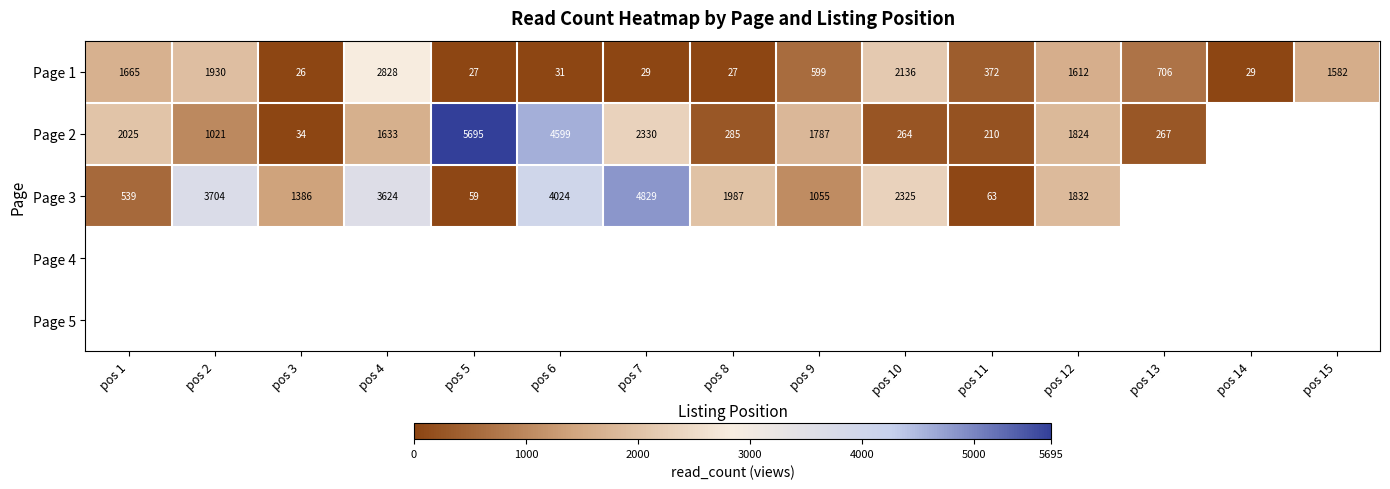

How many categories are shown in the chart?

15